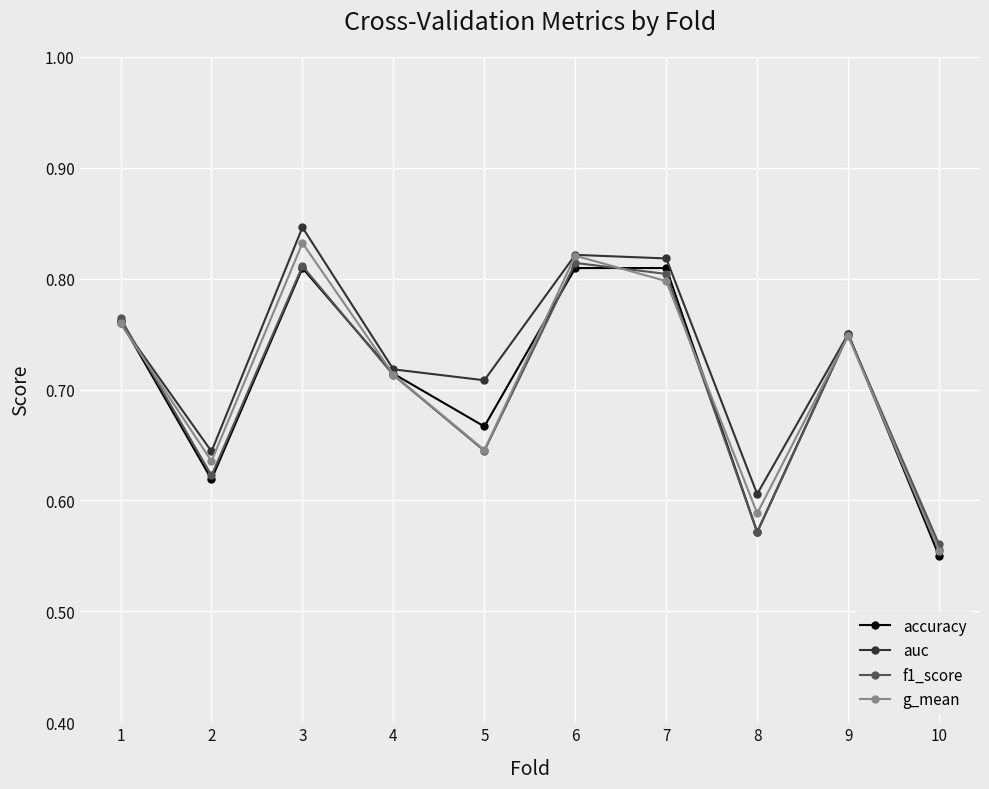

Does the chart display data point markers on the line(s)?

Yes